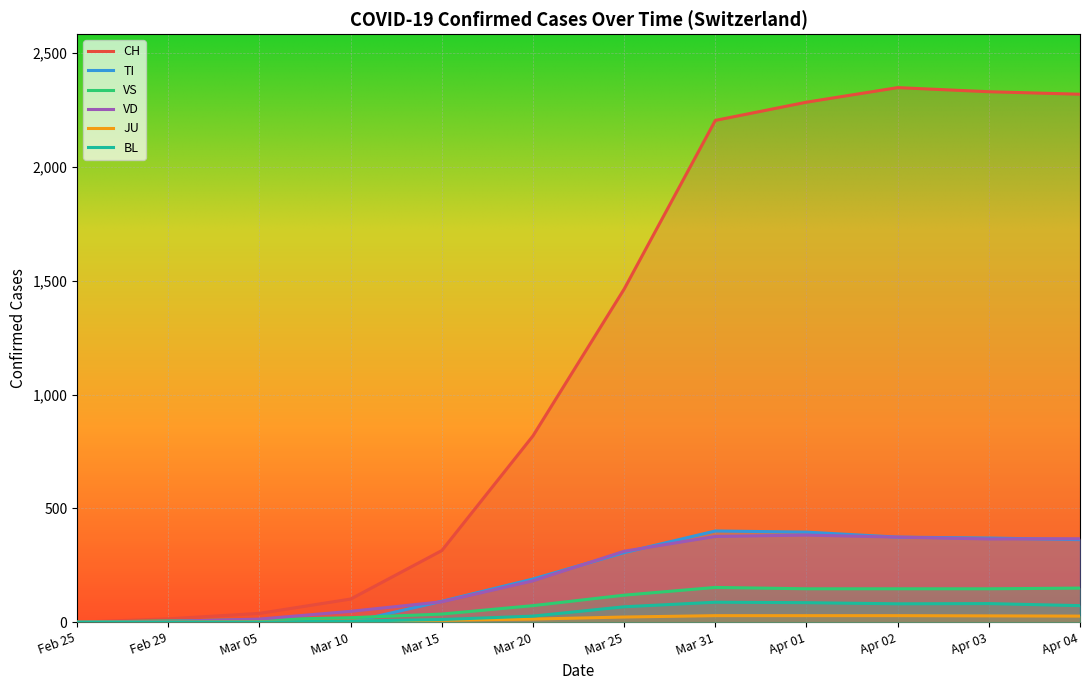

Between which two adjacent categories do JU and TI first intersect?

2020-03-10 and 2020-03-15